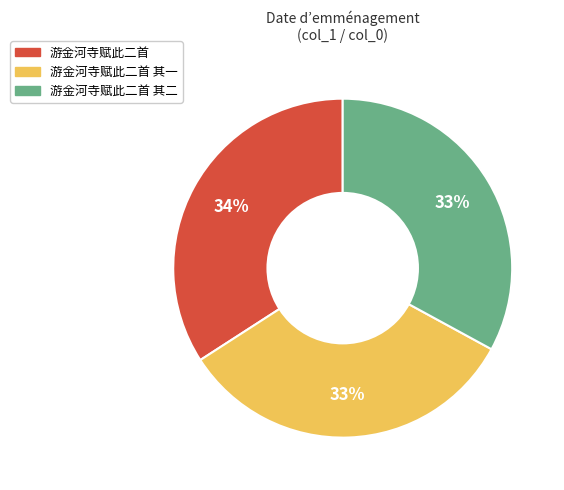

To the nearest percent, what is the average slice percentage?

33%